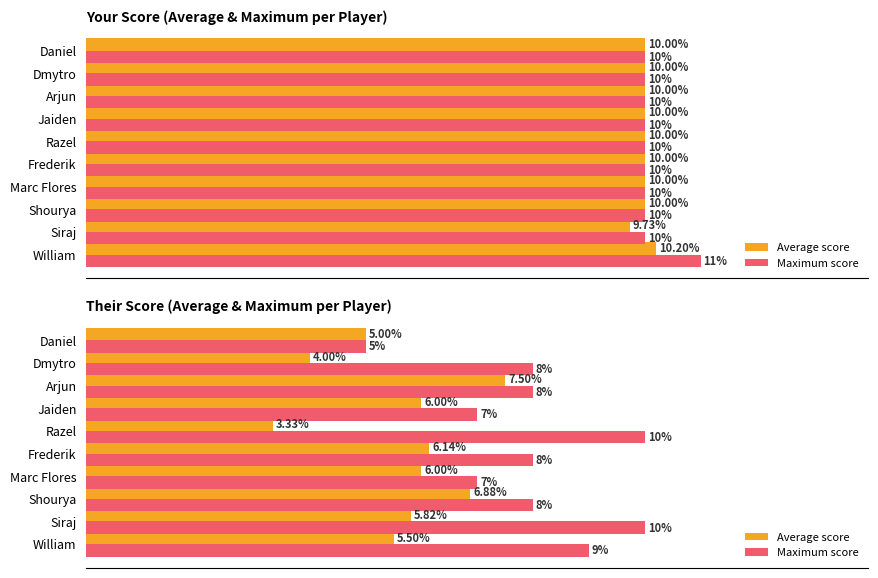

What is the smallest value displayed?

3.3